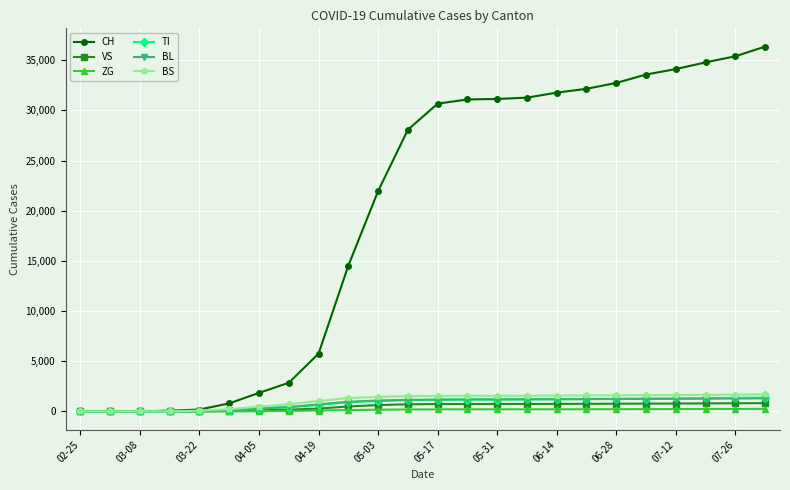

Which series has the largest total across all categories?

CH